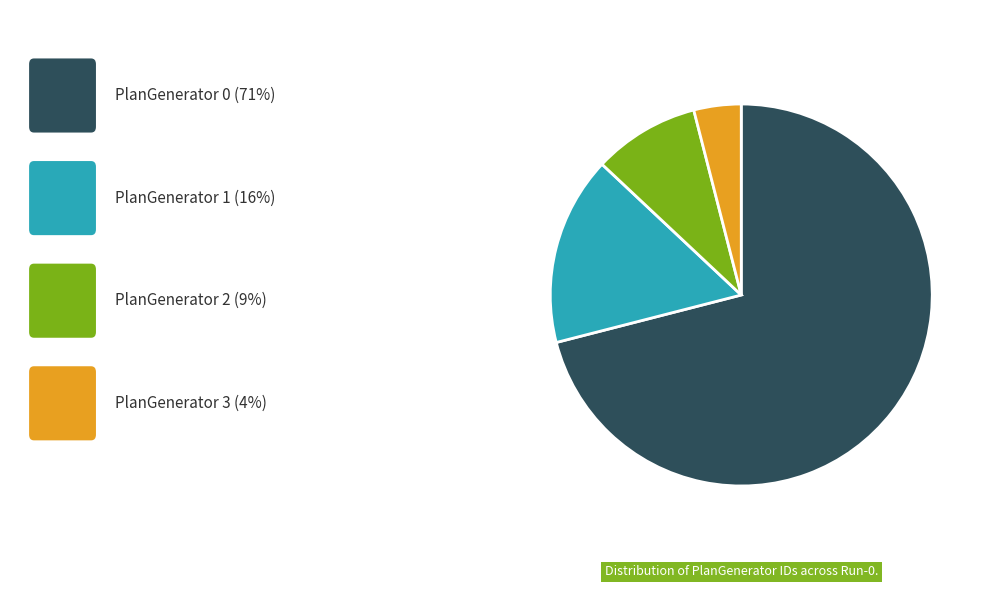

Is there any slice that represents more than half of the pie?

Yes